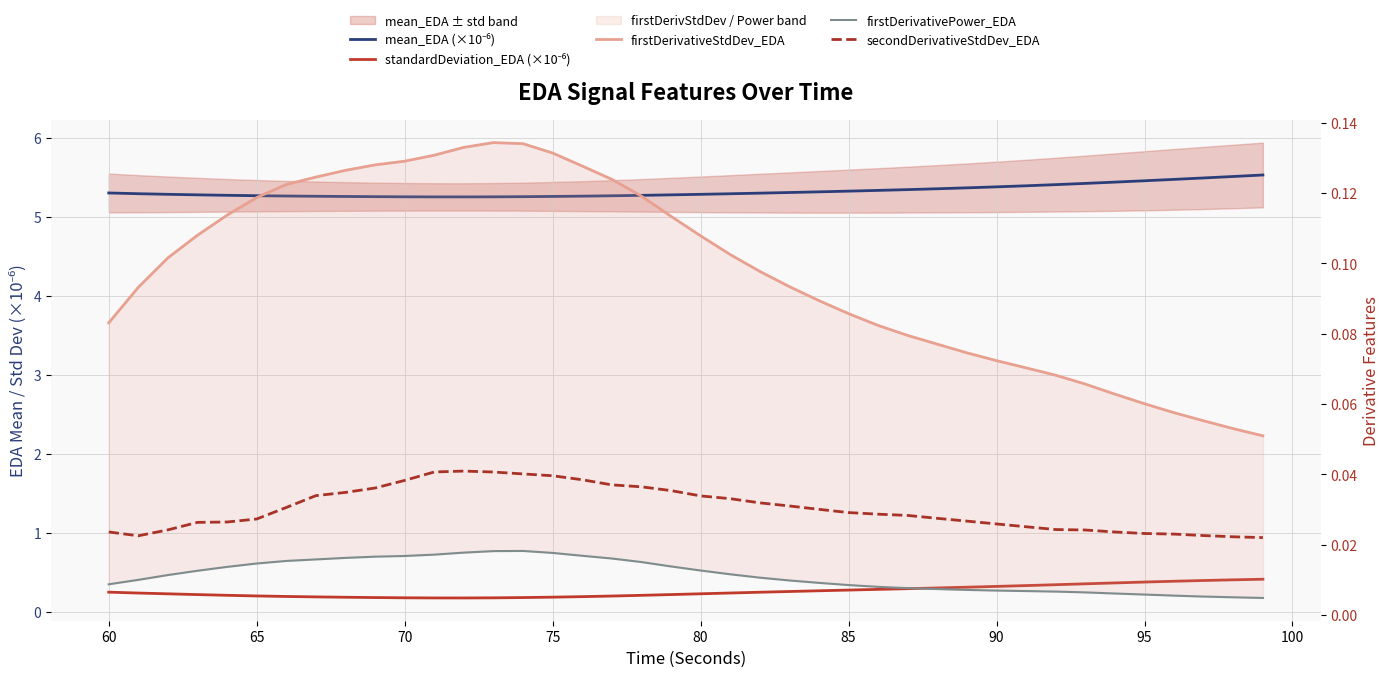

Rank the series at 75 from lowest to highest value.

firstDerivativePower_EDA, secondDerivativeStdDev_EDA, firstDerivativeStdDev_EDA, standardDeviation_EDA (×10⁻⁶), mean_EDA (×10⁻⁶)